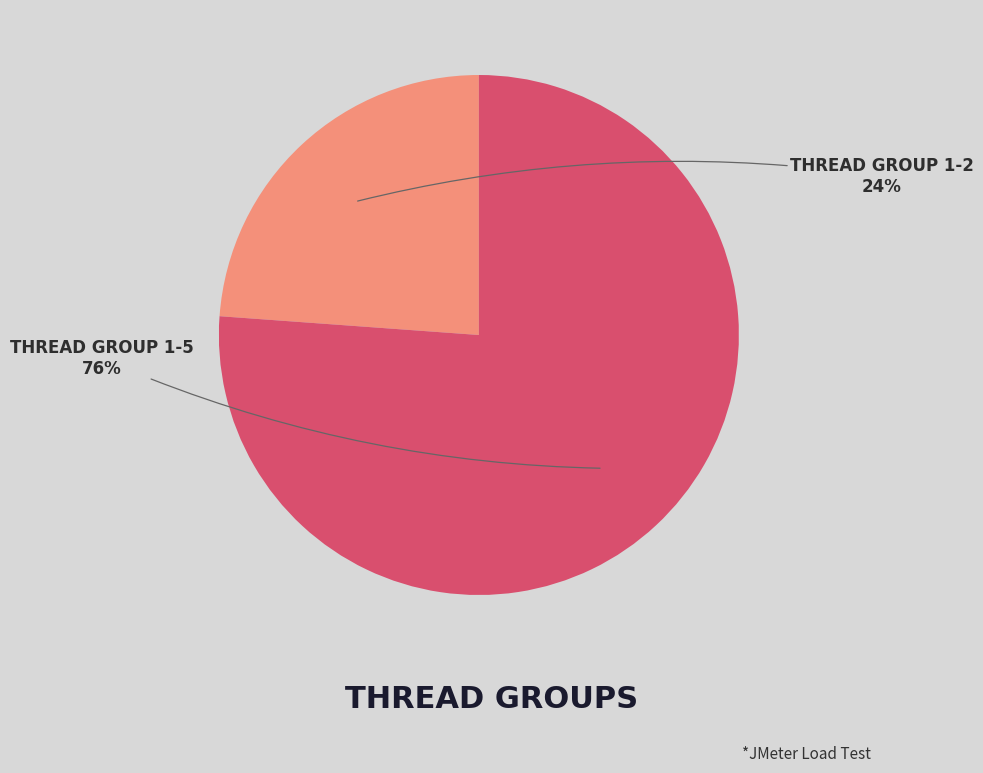

To the nearest percent, what is the difference between the largest and smallest slice percentages?

52%